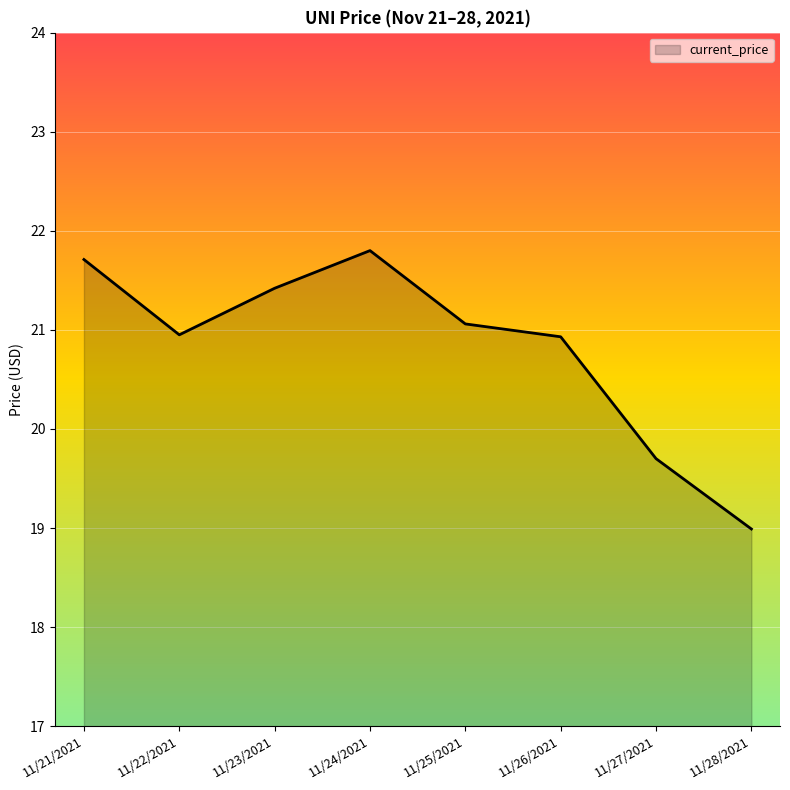

What is the difference between the values at 11/27/2021 and 11/24/2021?

2.1